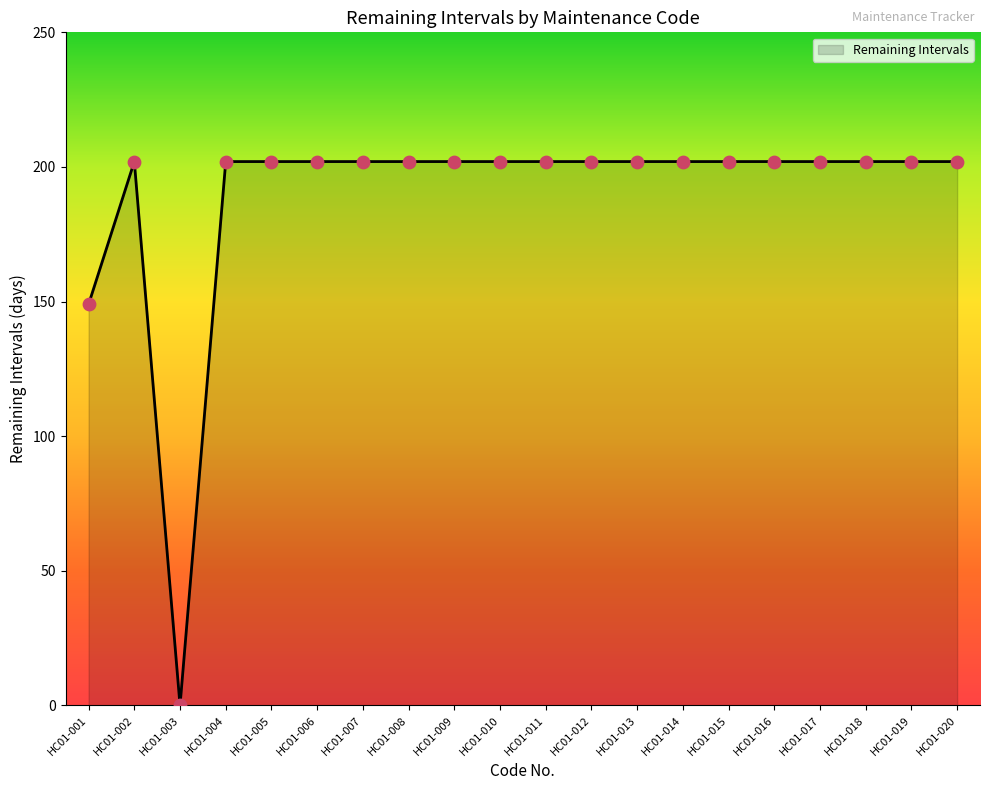

What is the ratio of the value at HC01-006 to the value at HC01-005?

1.0